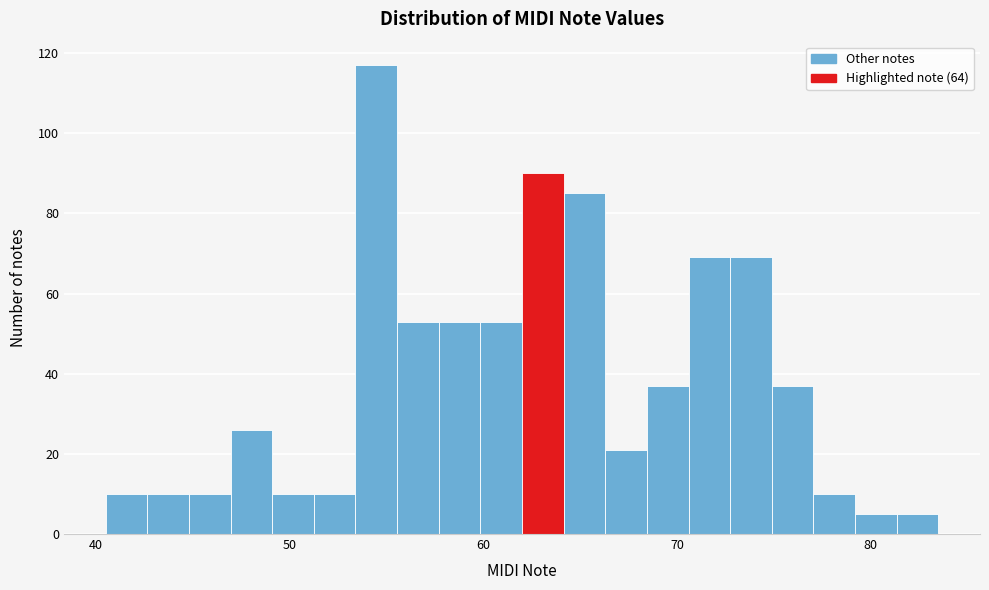

Read against the x-axis, roughly where is the centre of the tallest bar?

54